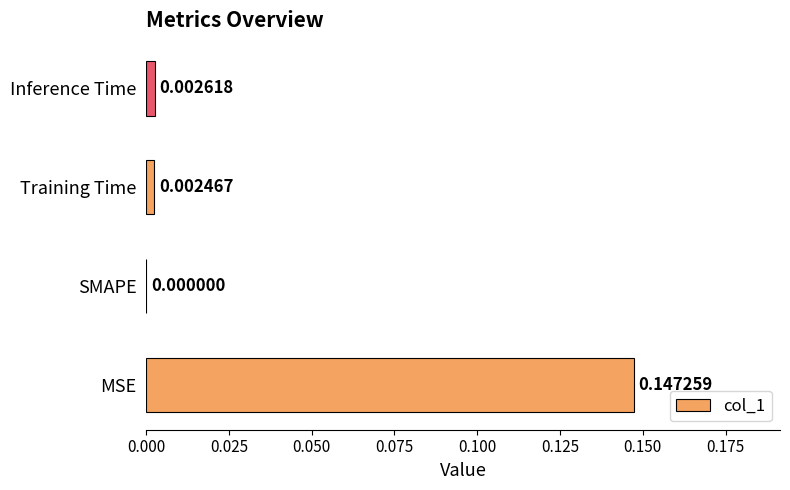

Which has a higher value, MSE or Training Time?

MSE